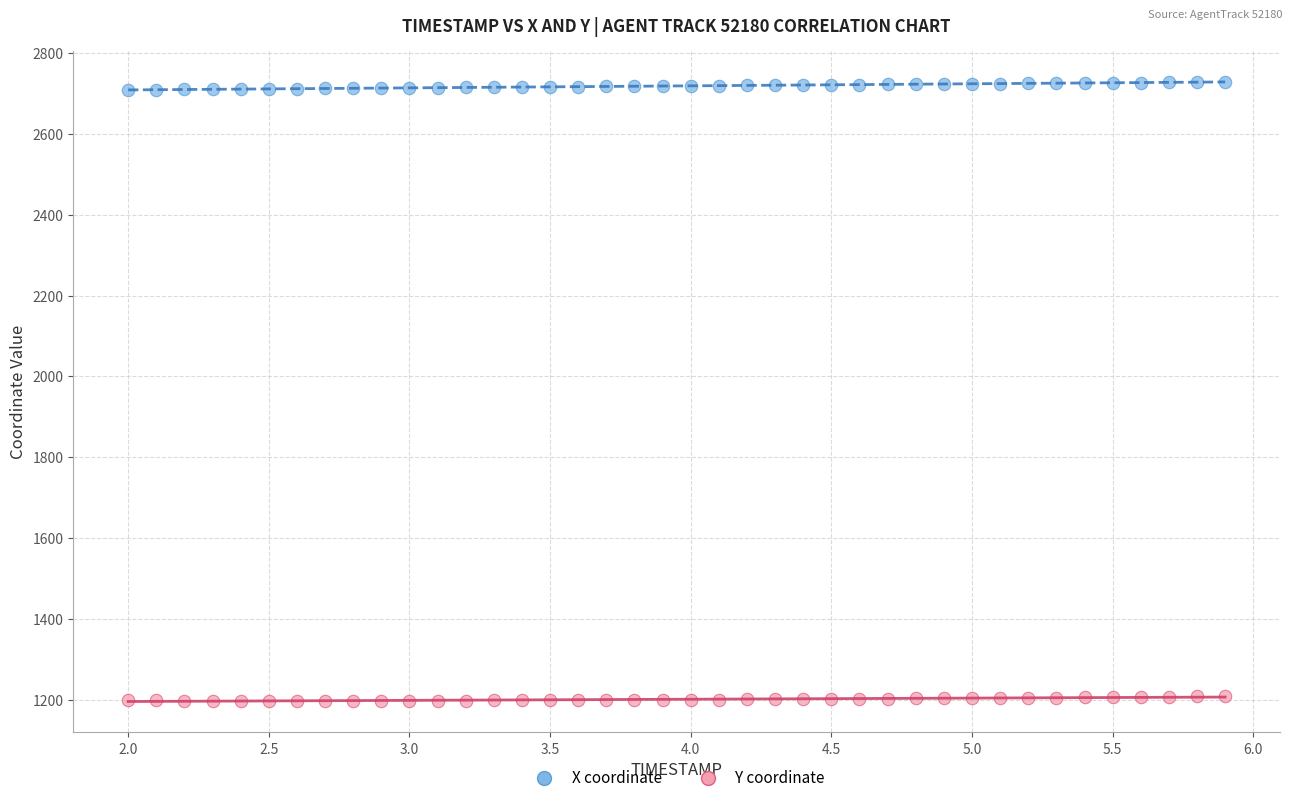

Which series contains the lowest Y value?

Y coordinate